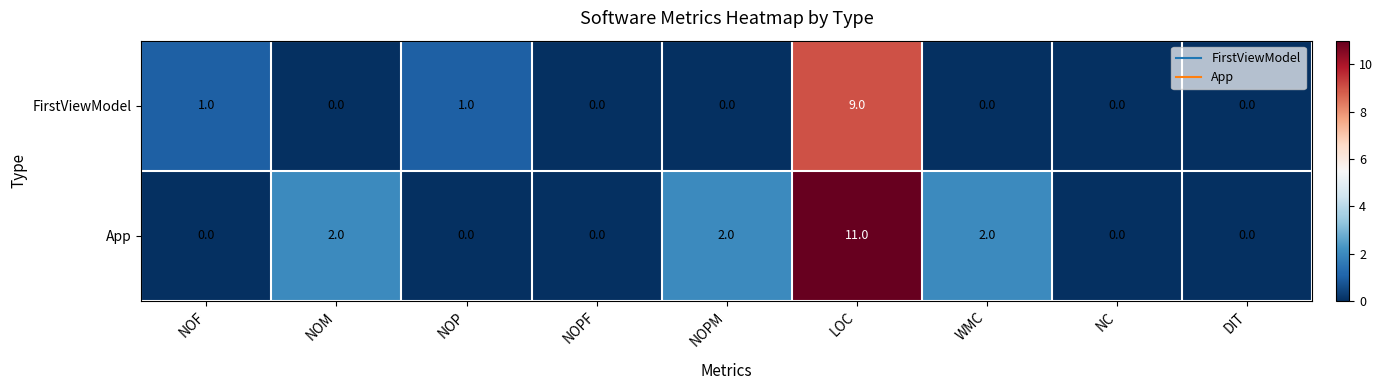

Reading right to left, what are all the values shown in this chart?

FirstViewModel: DIT=0	NC=0	WMC=0	LOC=9	NOPM=0	NOPF=0	NOP=1	NOM=0	NOF=1
App: DIT=0	NC=0	WMC=2	LOC=11	NOPM=2	NOPF=0	NOP=0	NOM=2	NOF=0